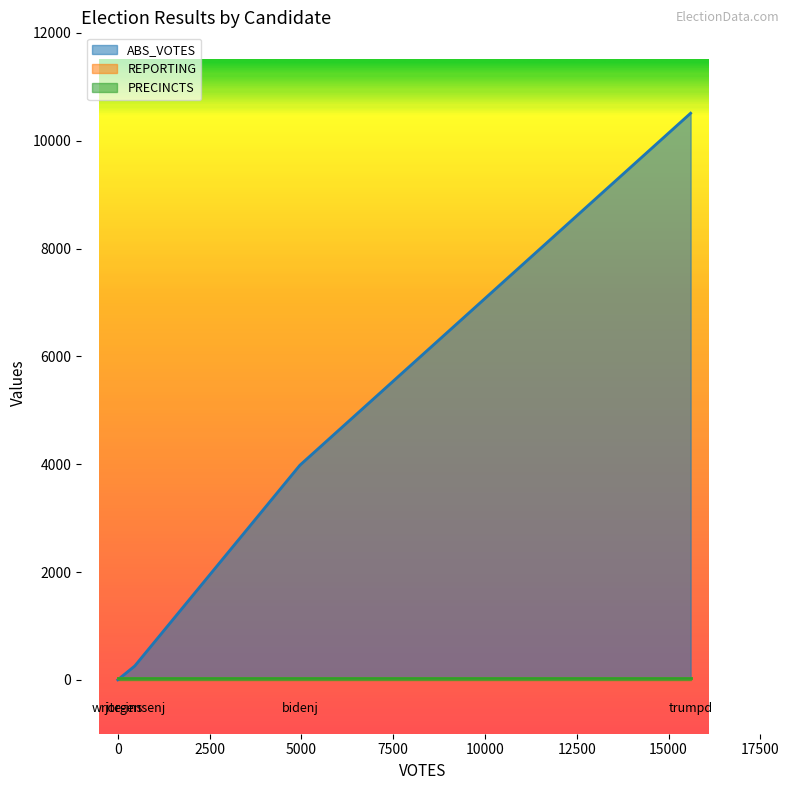

Rank the series at jorgensenj from lowest to highest value.

REPORTING, PRECINCTS, ABS_VOTES